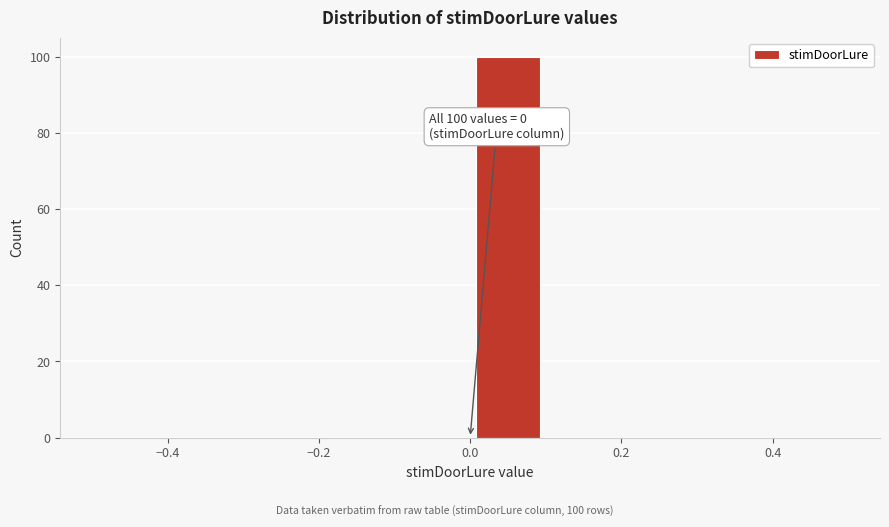

Which range on the x-axis has the tallest bar?

0.0 to 0.1